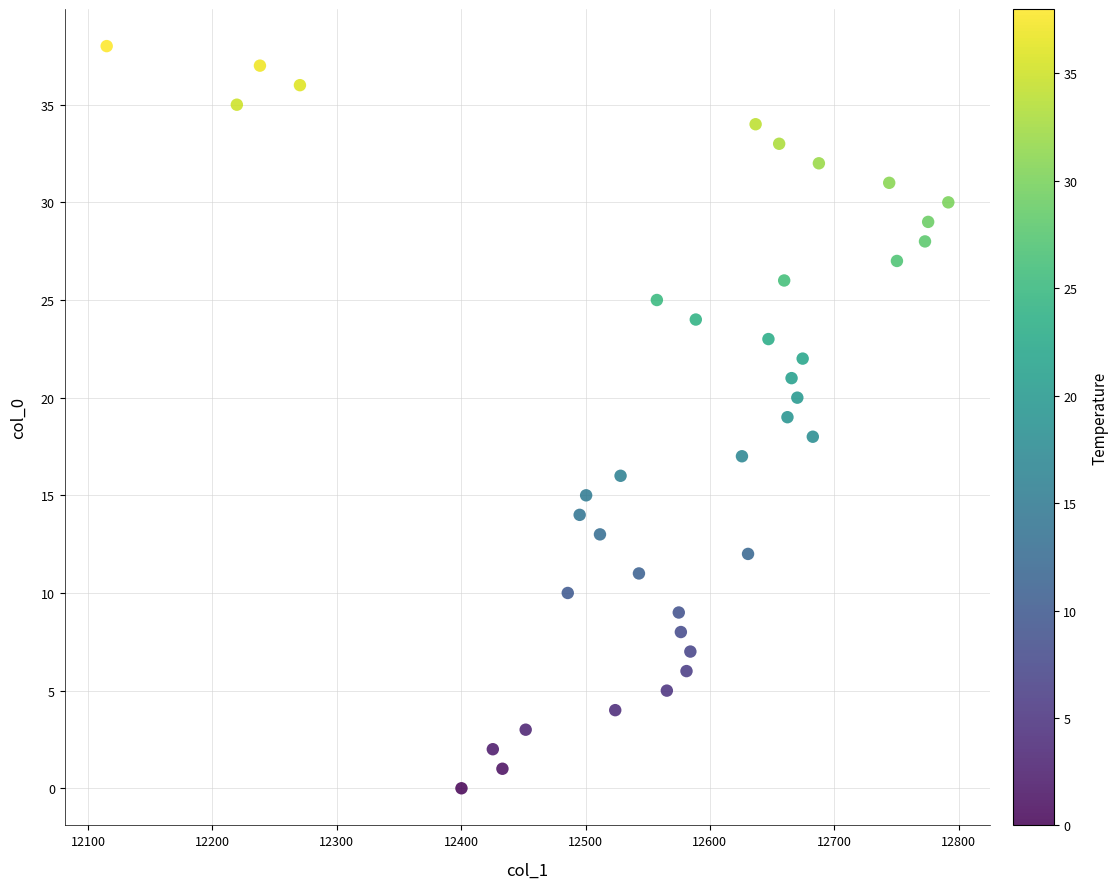

What is the range of Y values (max minus min)?

38